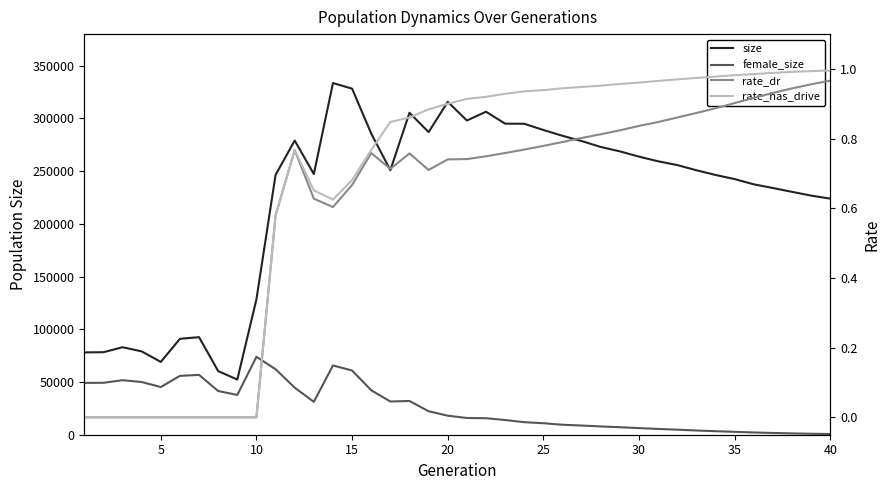

Is this an area chart (filled region under the line)?

No